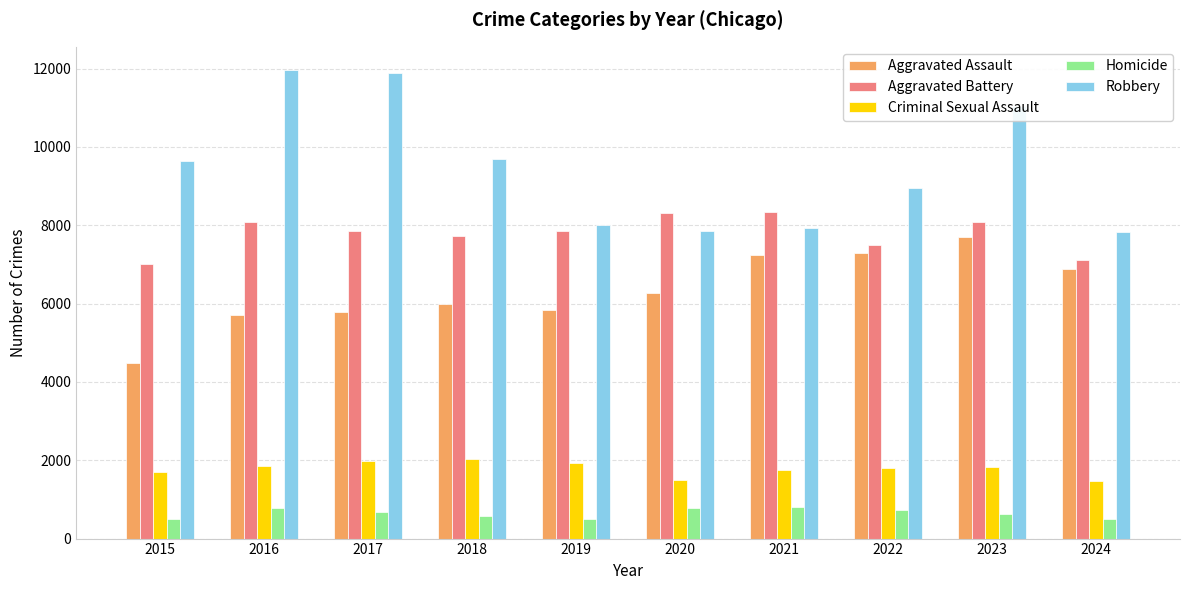

Which series has the widest spread of values?

Robbery